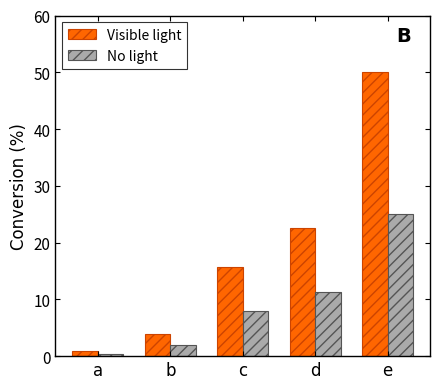

What is the average value of the Visible light series?

18.6